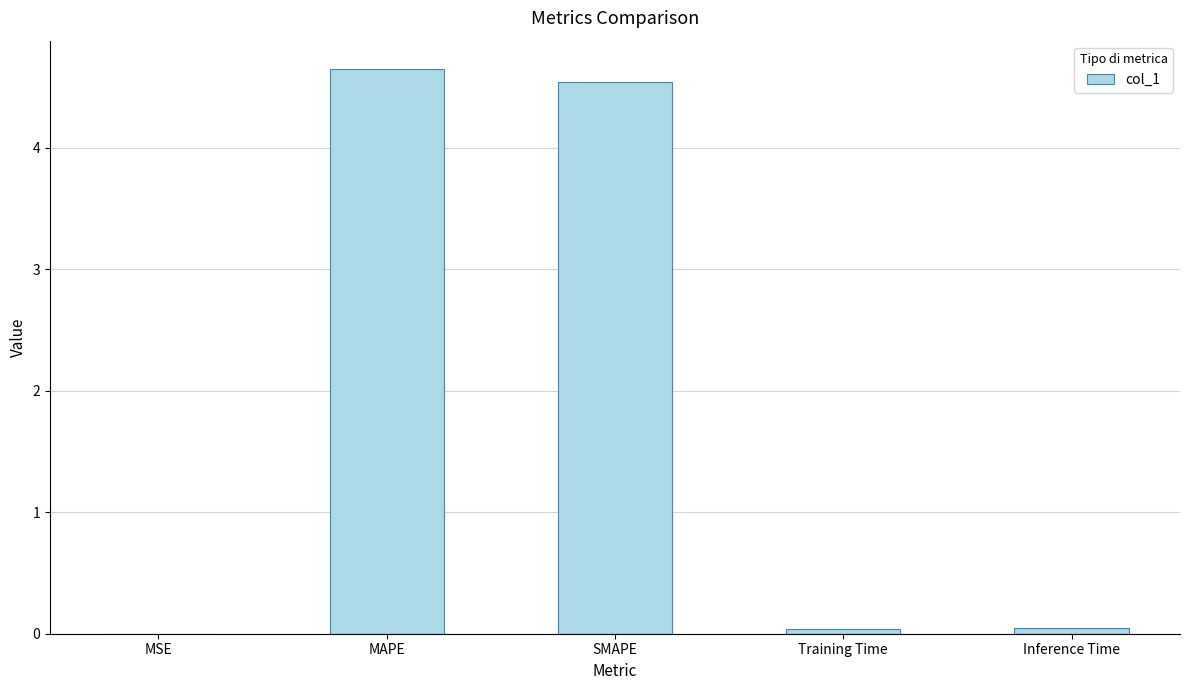

Is it true that the value at Training Time is 0.0?

True